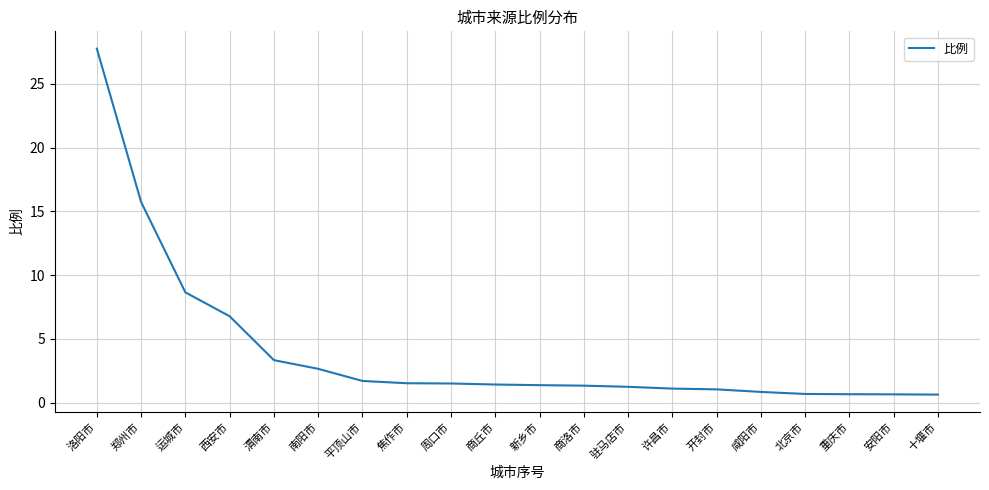

Does the chart display data point markers on the line(s)?

No